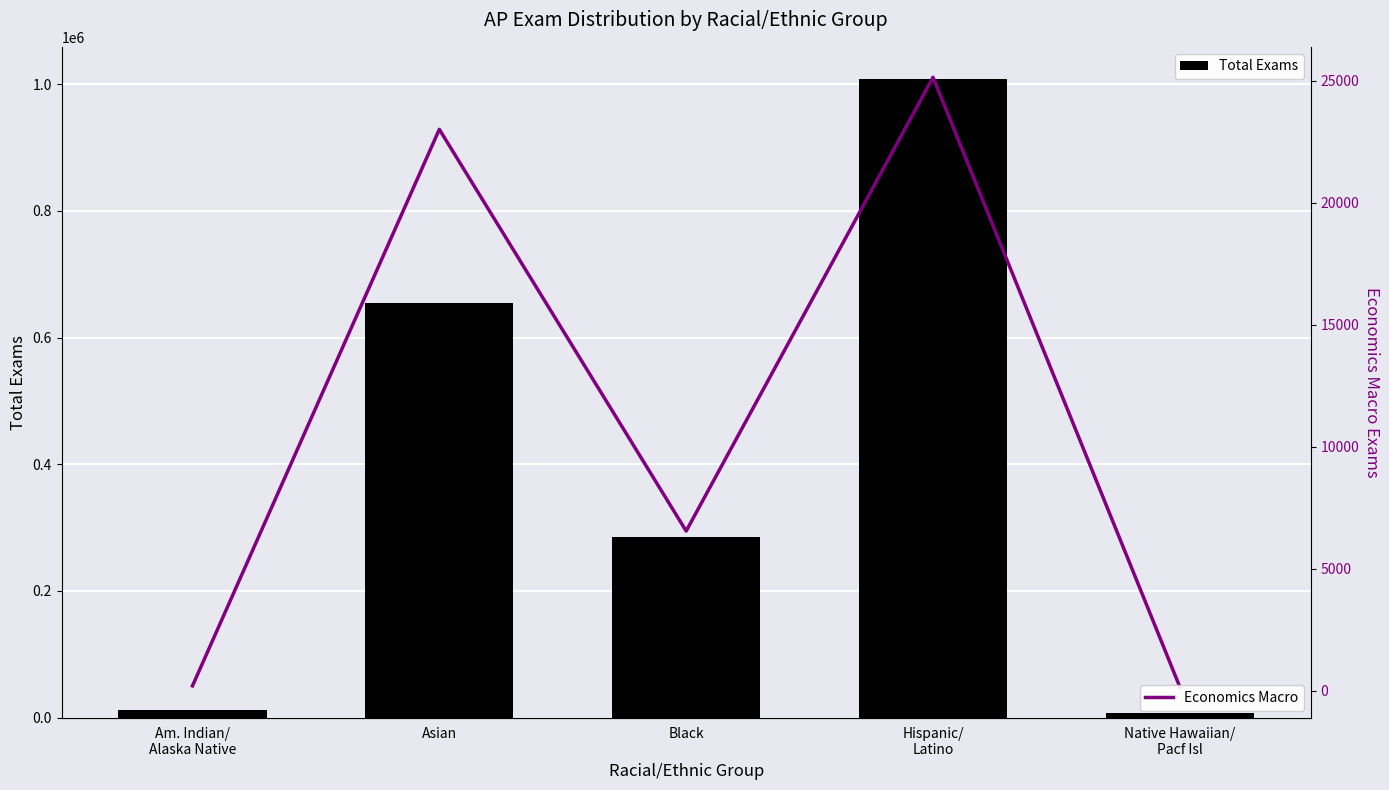

What is the value of the Economics Macro bar at the 4th from the left?

25136